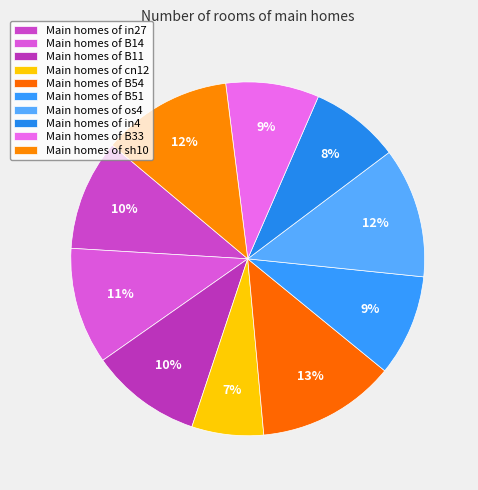

Count the number of slices in the pie.

10